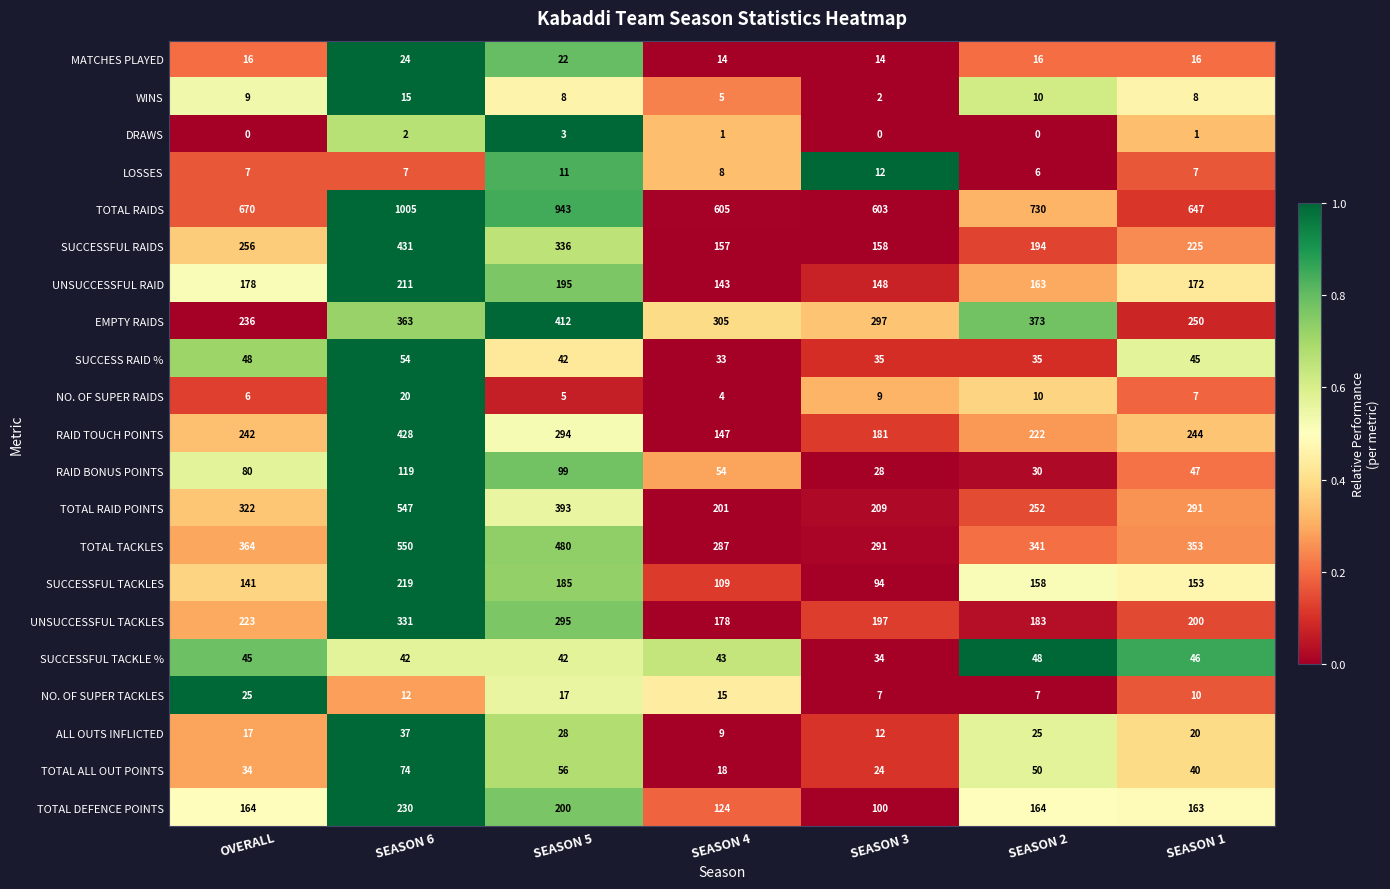

How many series are shown in this chart?

21